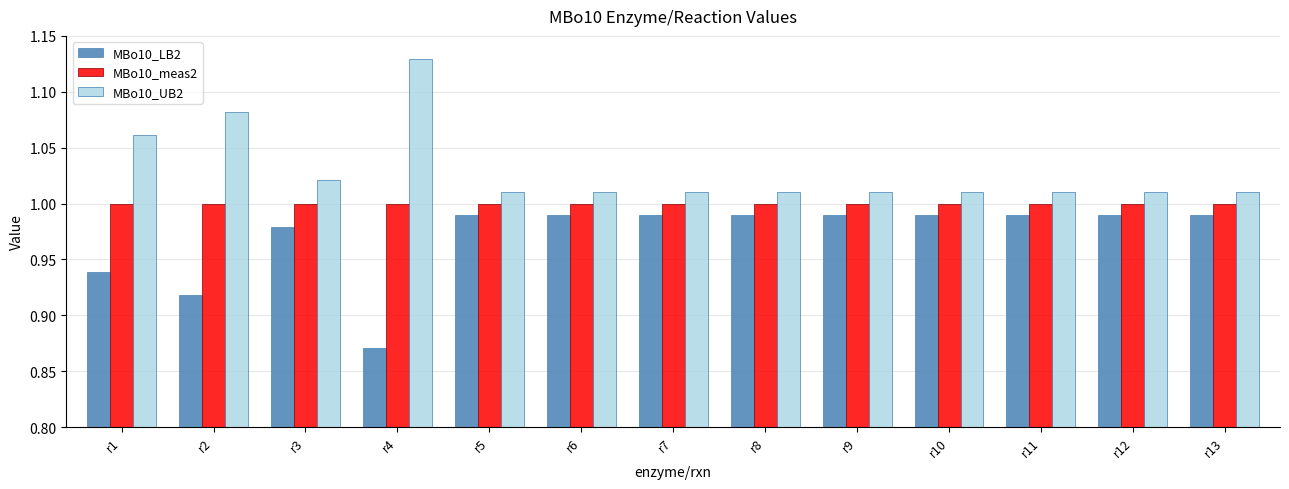

How many bars are there in each group?

3